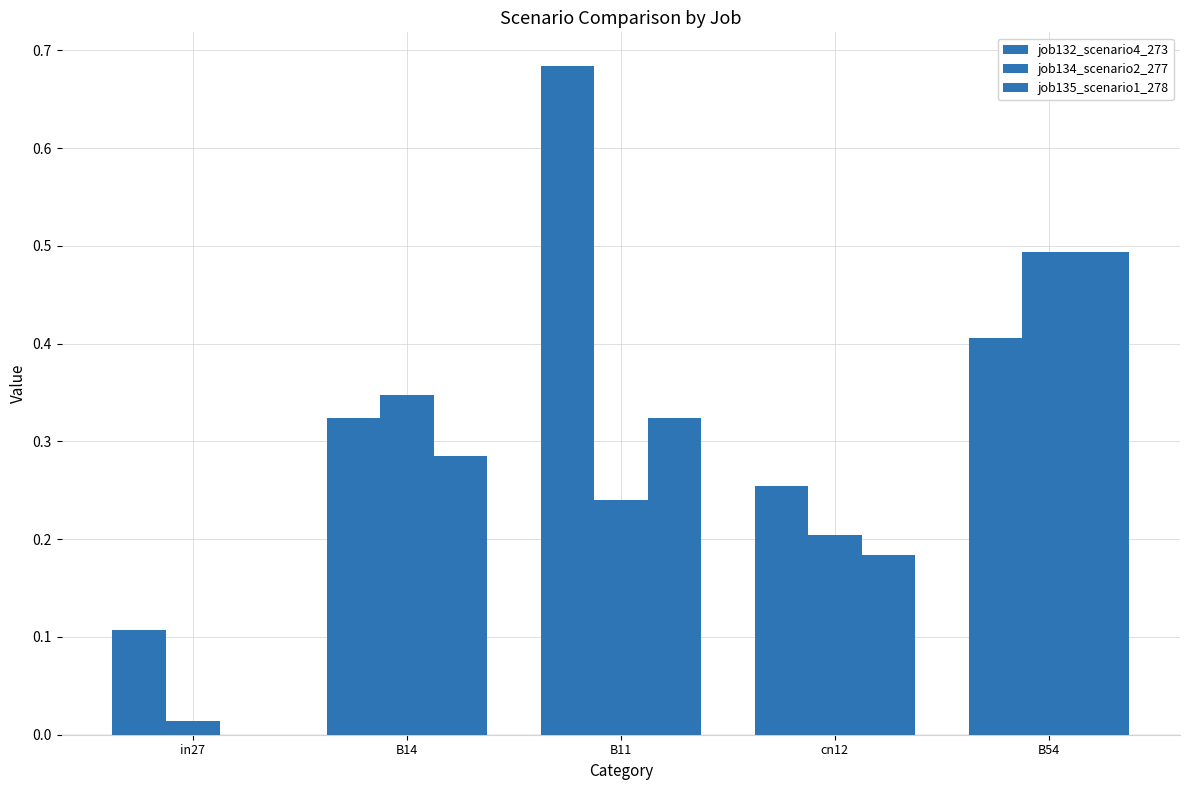

List the series in order of their peak value, highest first.

job132_scenario4_273, job134_scenario2_277, job135_scenario1_278